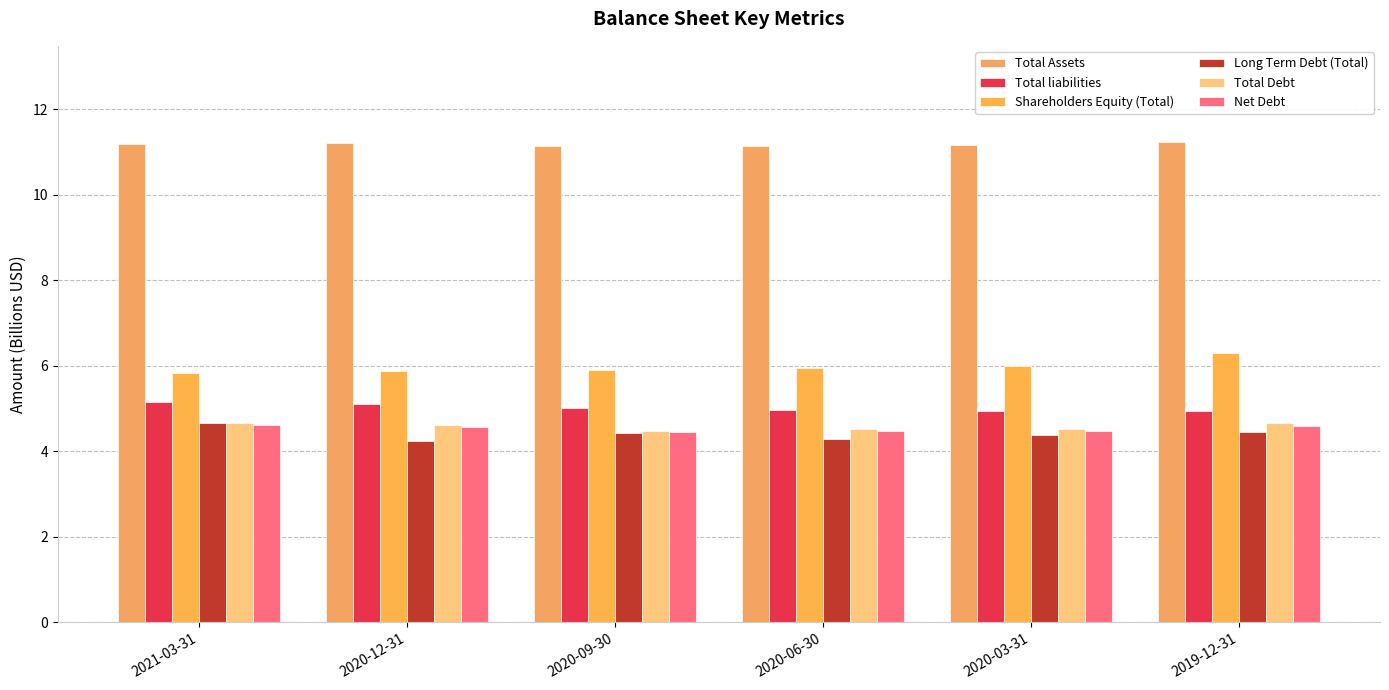

What is the label of the 6th bar from the left?

2019-12-31